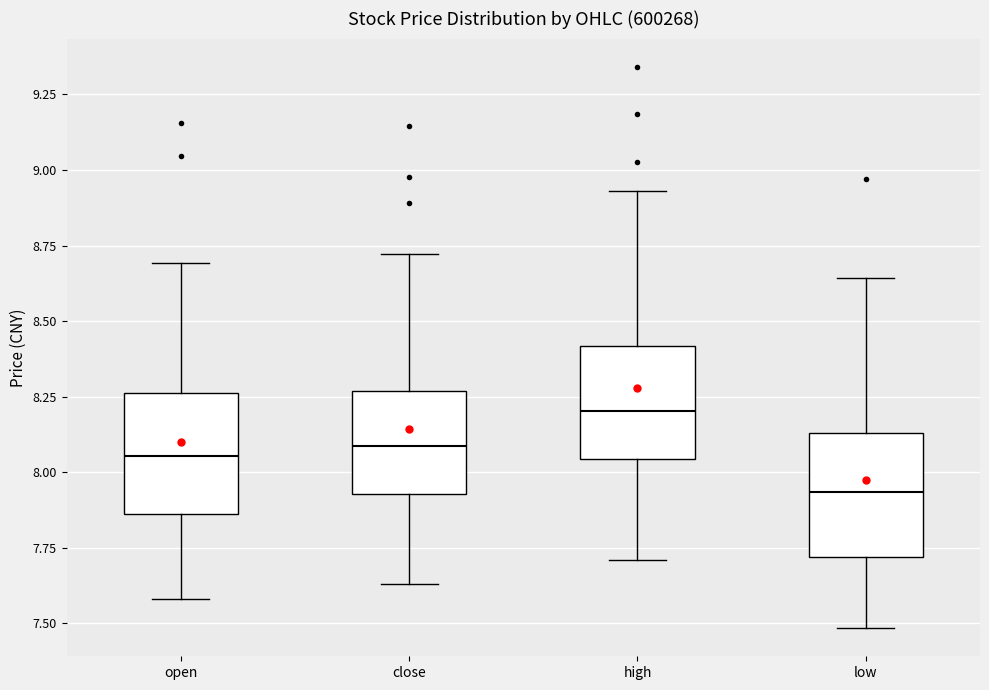

Where is the lower edge of the box for close on the y-axis? The values are not printed on the chart, so give them approximately, as read against the axis.

7.95